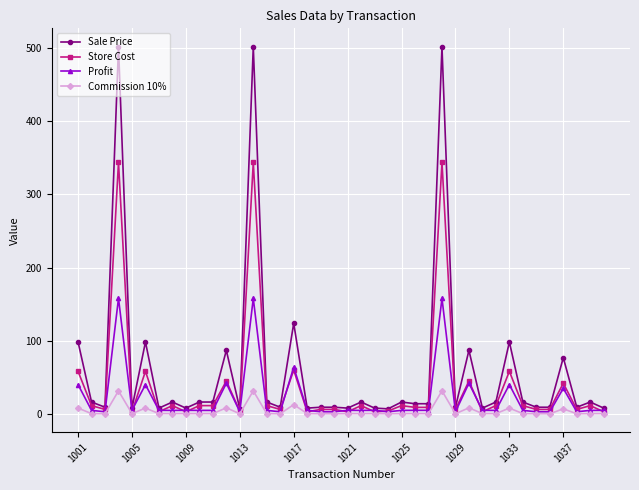

Rank the series by their maximum value, from highest to lowest.

Sale Price, Store Cost, Profit, Commission 10%